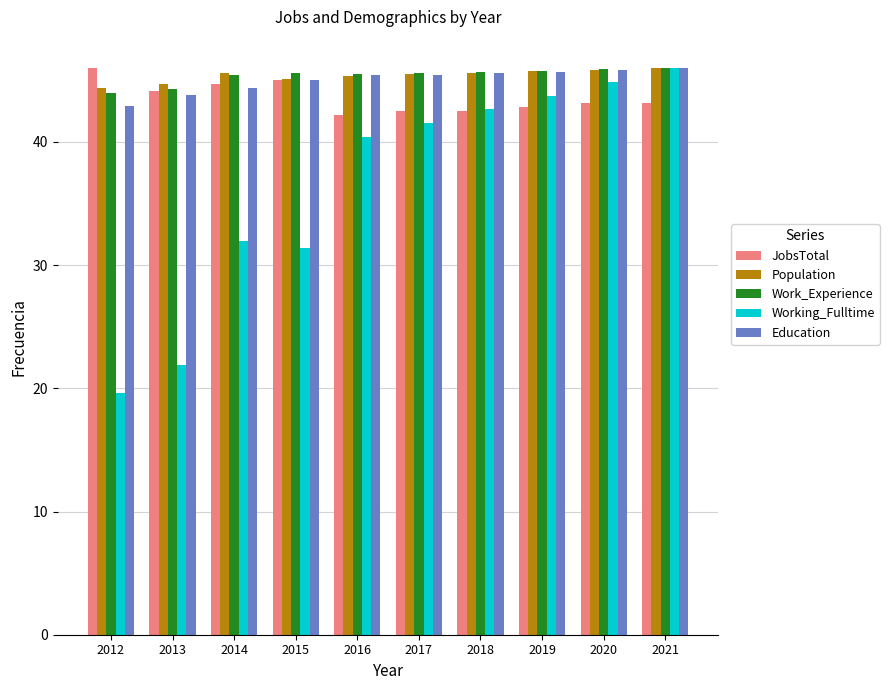

What is the difference between the JobsTotal values at 2016 and 2019?

0.6